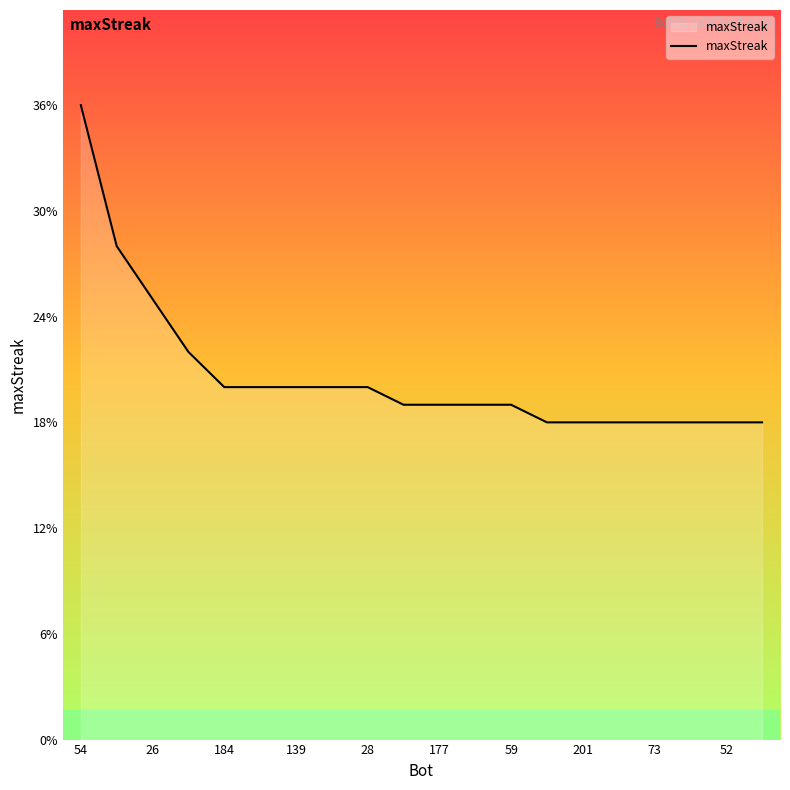

What is the difference between the maximum and minimum values?

18